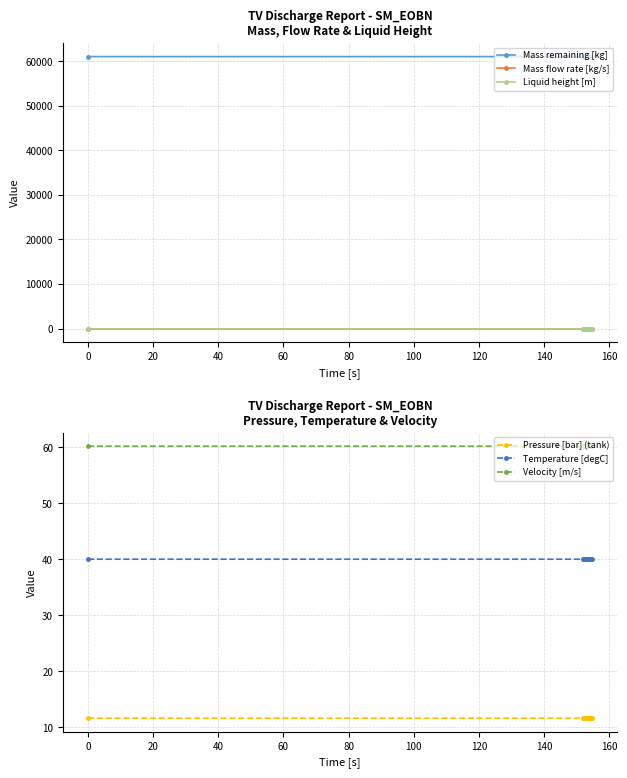

Reading right to left, extract all data points from this chart.

Mass remaining [kg]: 61032.2	61032.4	61032.6	61032.8	61033.0	61033.2	61033.3	61033.5	61033.7	61033.8	61034.0	61034.1	61034.2	61034.4	61034.5	61034.6	61034.7	61034.8	61034.8
Mass flow rate [kg/s]: 1.0	1.0	1.0	1.0	1.0	1.0	1.0	1.0	1.0	1.0	1.0	1.0	1.0	1.0	1.0	1.0	1.0	1.0	1.0
Liquid height [m]: 0.5	0.5	0.5	0.5	0.5	0.5	0.5	0.5	0.5	0.5	0.5	0.5	0.5	0.5	0.5	0.5	0.5	0.5	0.5
Pressure [bar] (tank): 11.6	11.6	11.6	11.6	11.6	11.6	11.6	11.6	11.6	11.6	11.6	11.6	11.6	11.6	11.6	11.6	11.6	11.6	11.6
Temperature [degC]: 40.0	40.0	40.0	40.0	40.0	40.0	40.0	40.0	40.0	40.0	40.0	40.0	40.0	40.0	40.0	40.0	40.0	40.0	40.0
Velocity [m/s]: 60.2	60.2	60.2	60.2	60.2	60.2	60.2	60.2	60.2	60.2	60.2	60.2	60.2	60.2	60.2	60.2	60.2	60.2	60.2